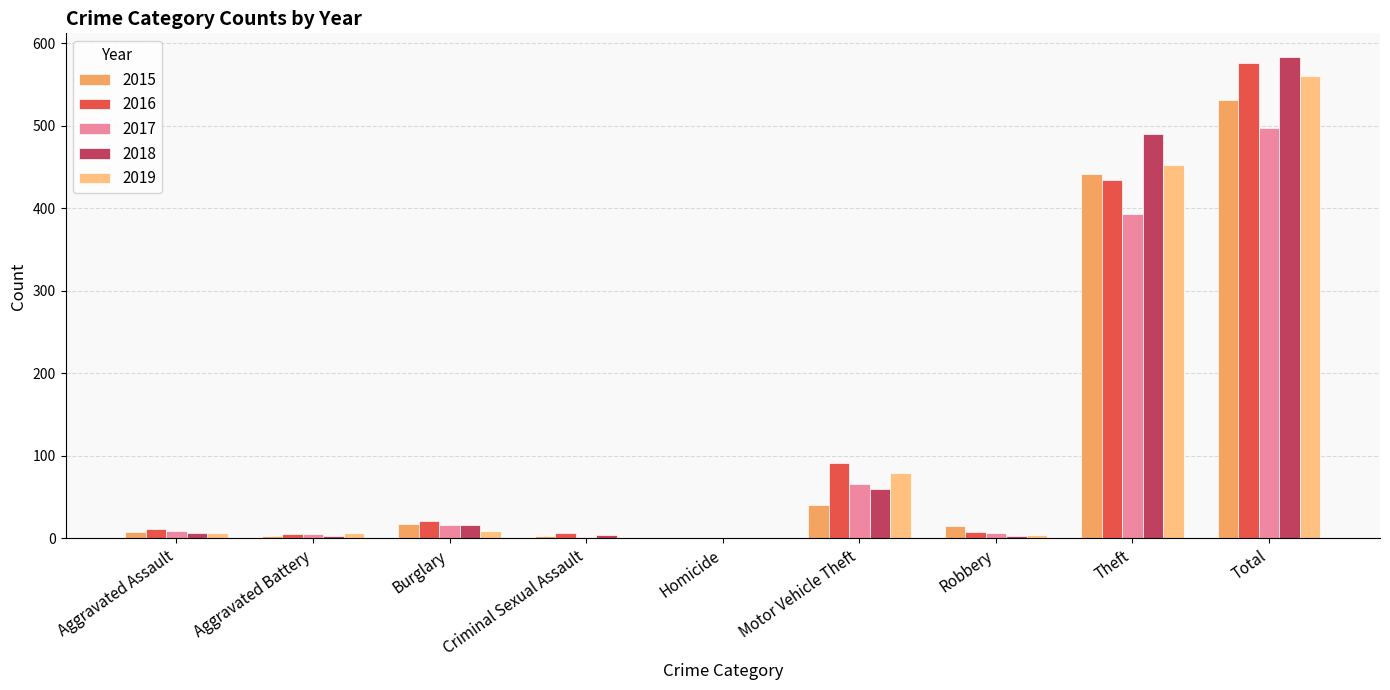

Which series changed the most between Motor Vehicle Theft and Theft?

2018